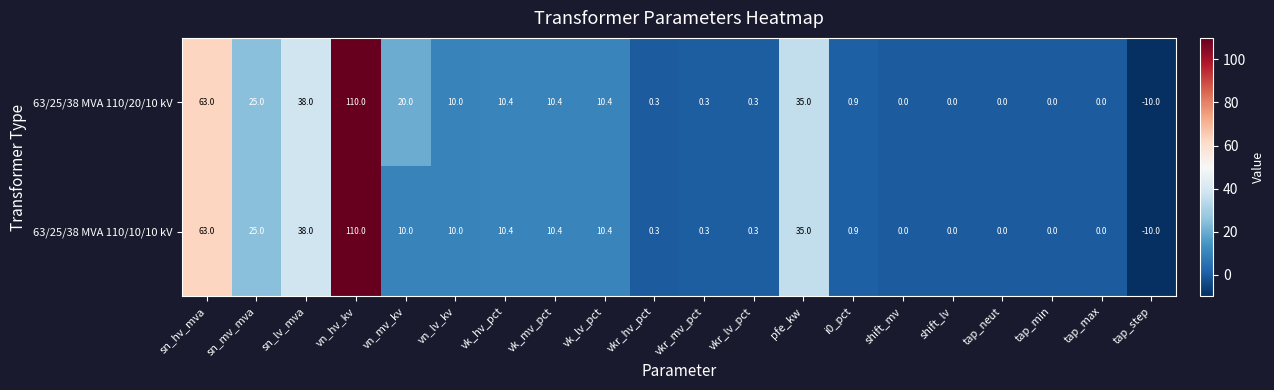

Which series has the largest total across all categories?

63/25/38 MVA 110/20/10 kV